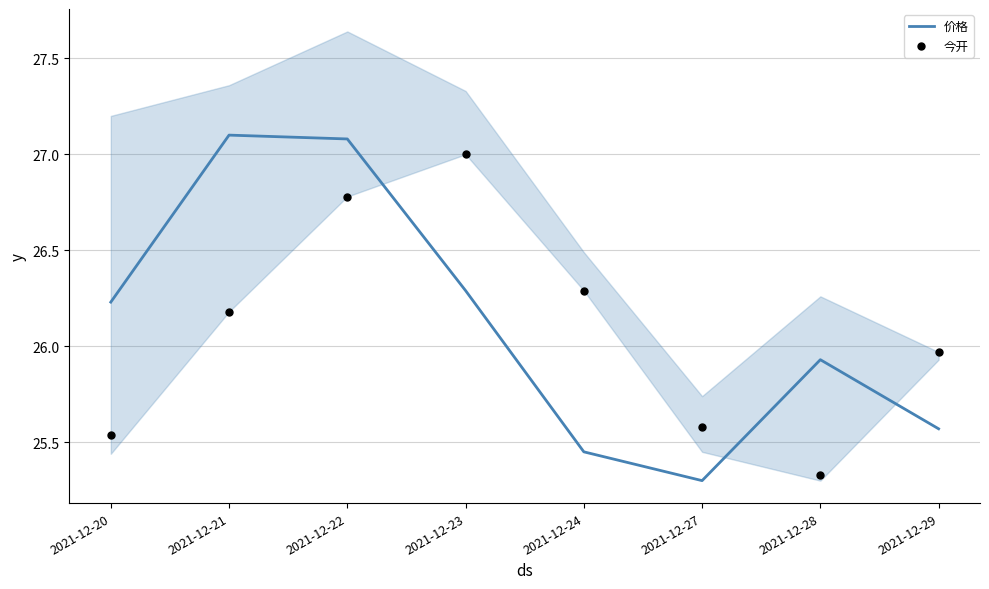

Which series contains the highest Y value?

价格